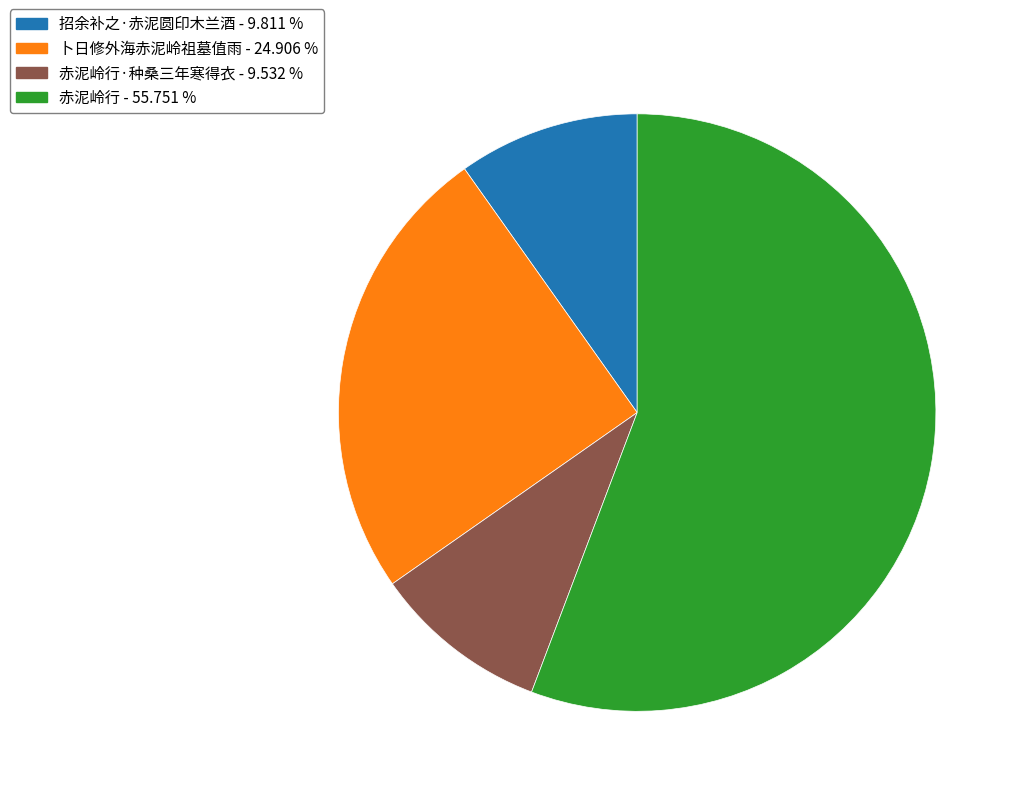

Does any single category account for the majority?

Yes